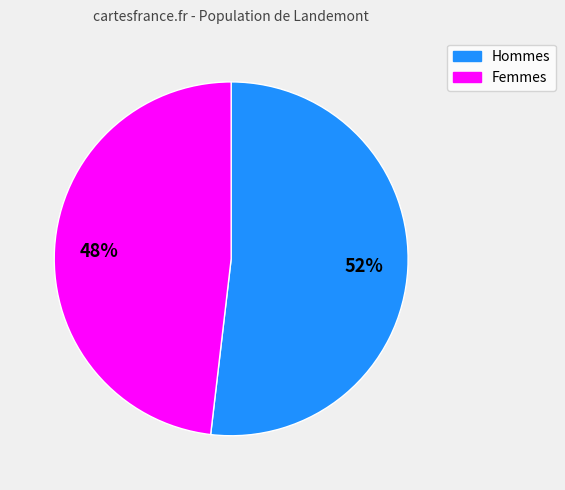

To the nearest percent, what is the average slice percentage?

50%